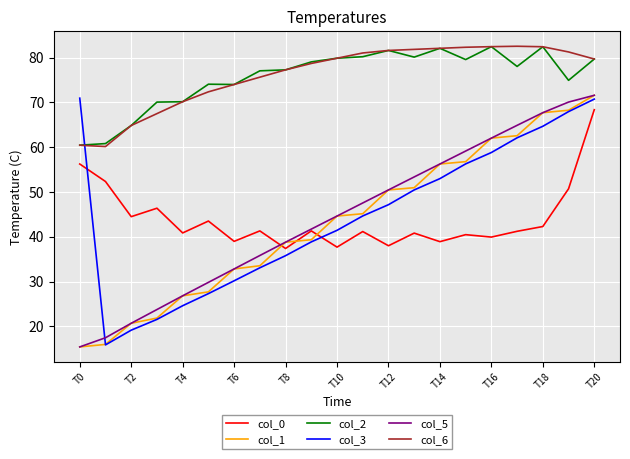

True or false: col_6 and col_0 cross at least once.

False